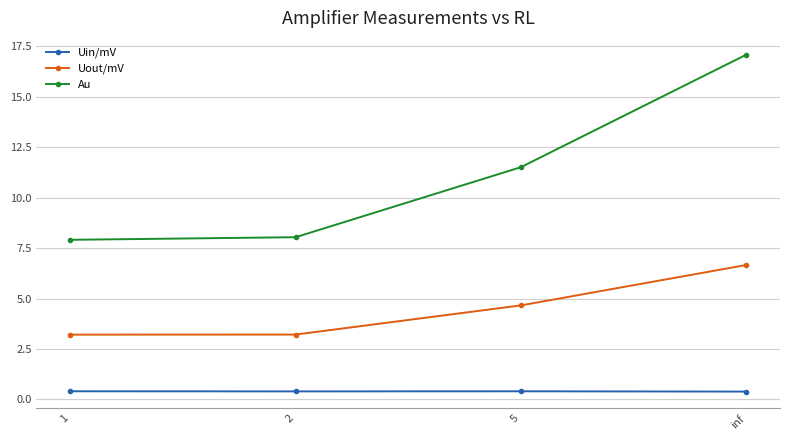

What is the maximum value shown in the chart?

17.1